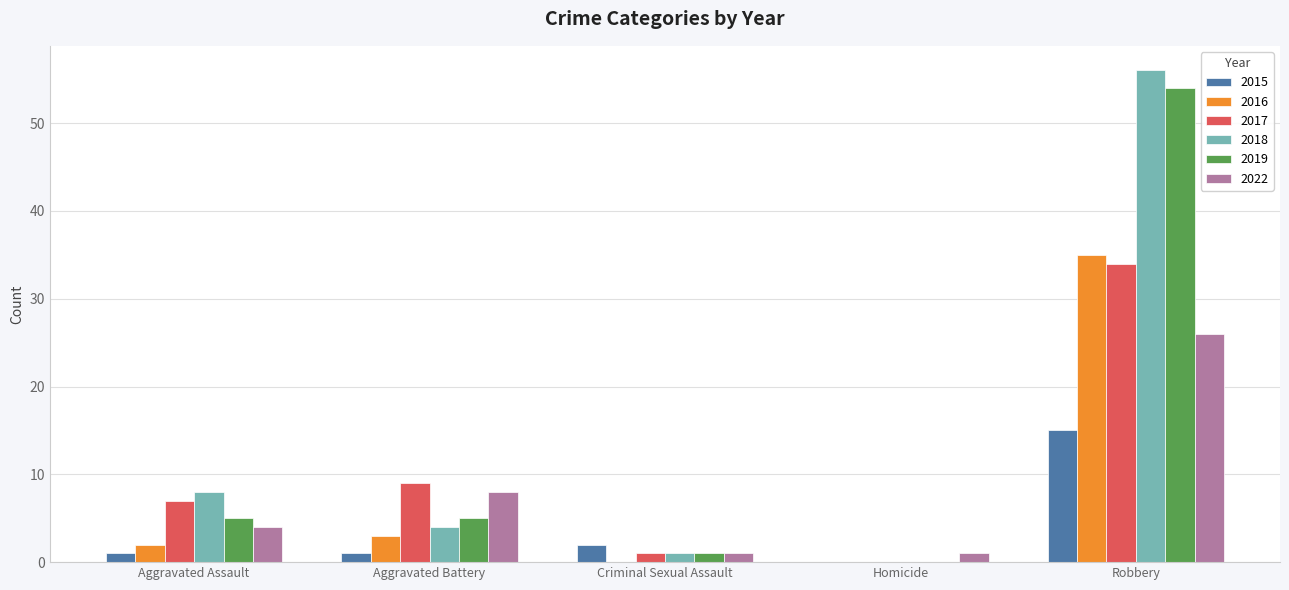

Are the bars grouped side by side (vs. stacked)?

Yes